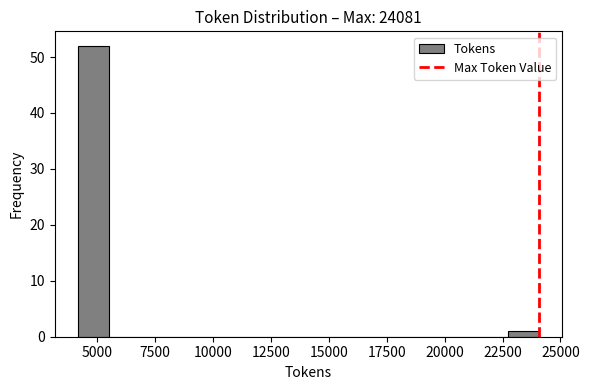

Read against the x-axis, roughly where is the centre of the tallest bar?

5000